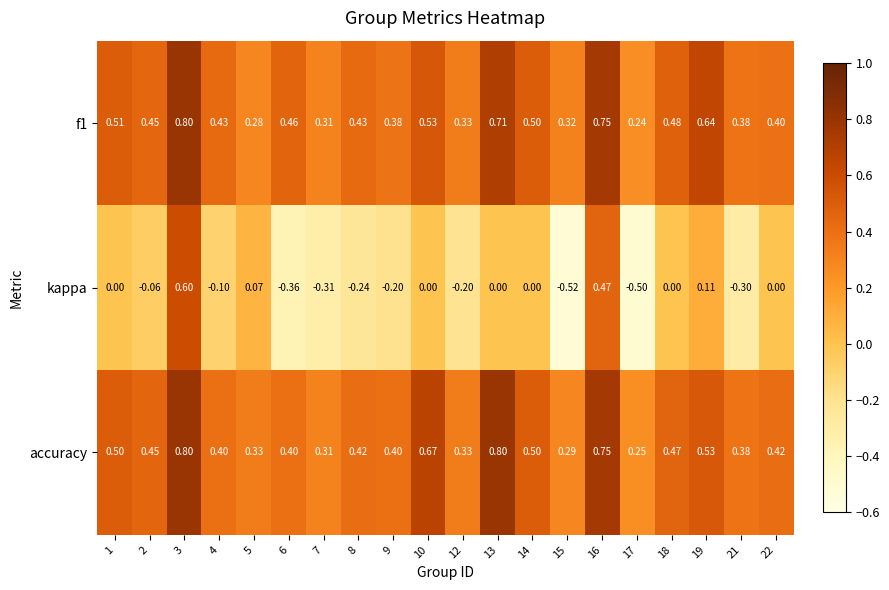

Which series has the largest total across all categories?

accuracy